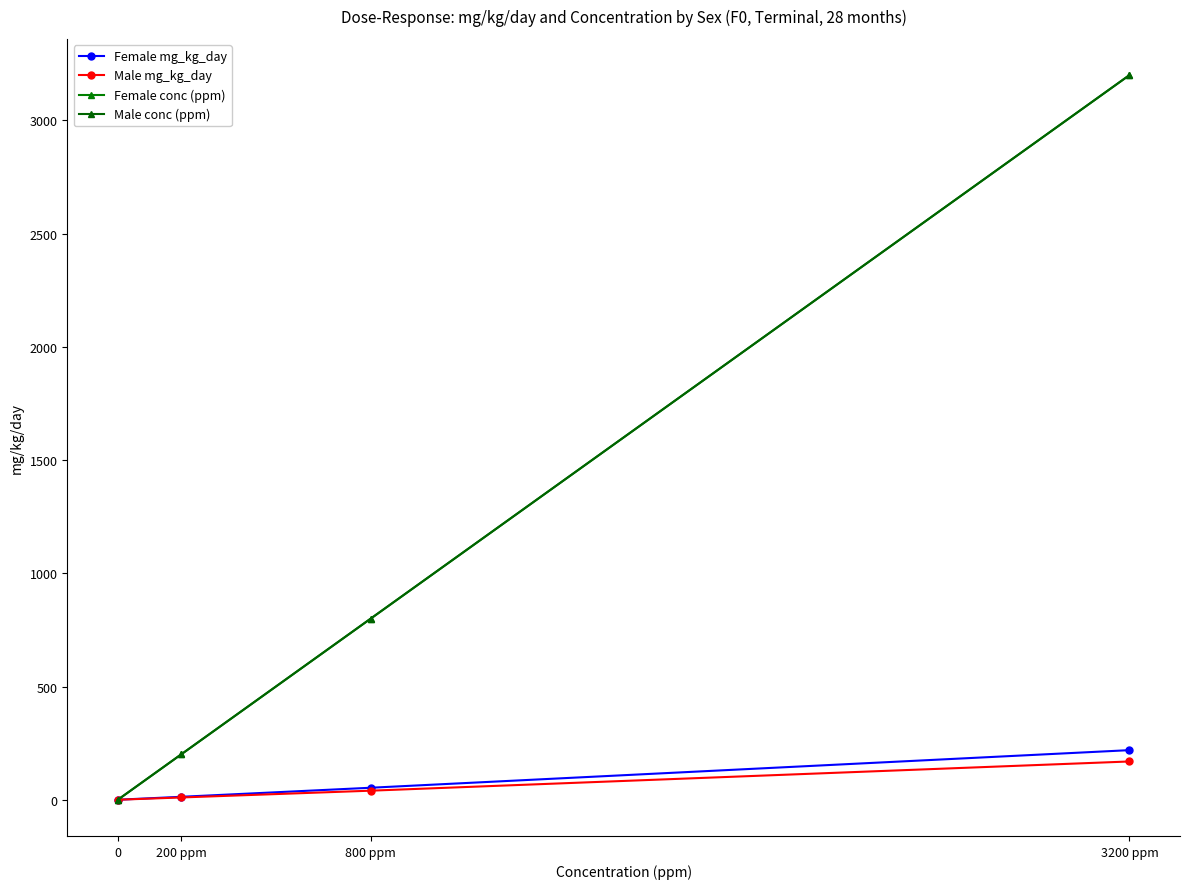

Does the chart have visible grid lines?

No